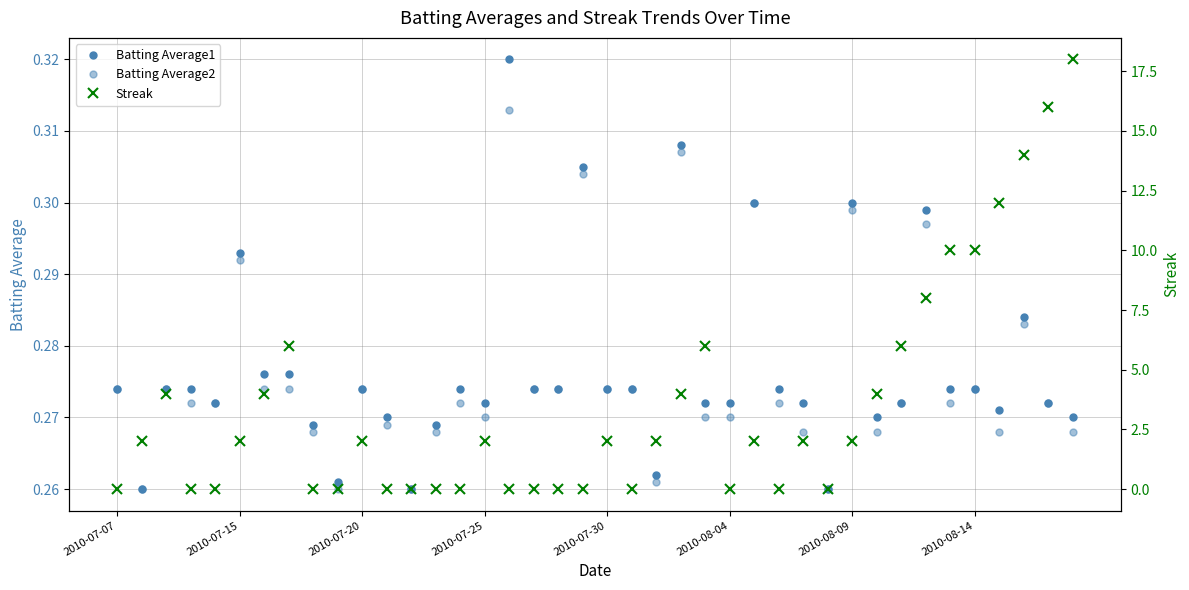

The value of Batting Average2 at 2010-07-25 is 0.4. True or false?

False